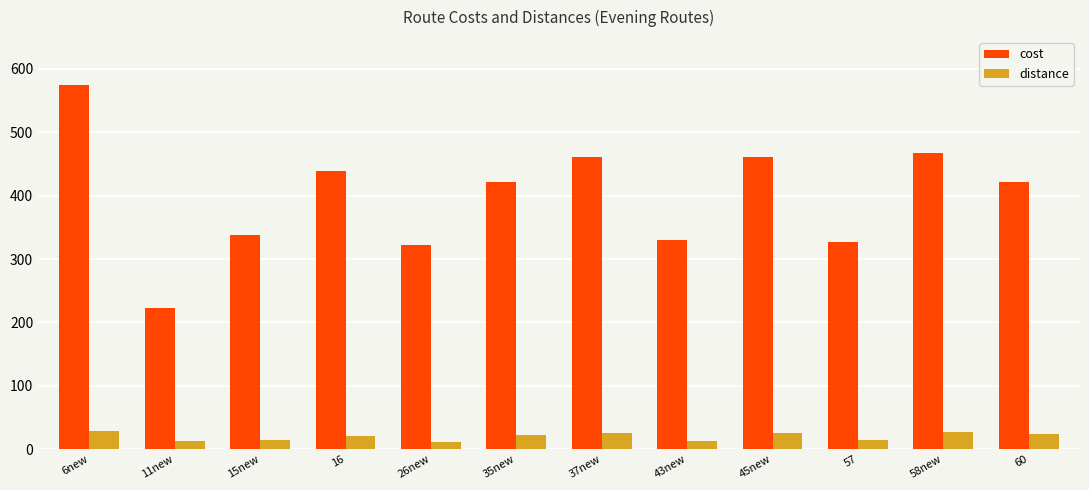

How many data points in cost are above 421?

6